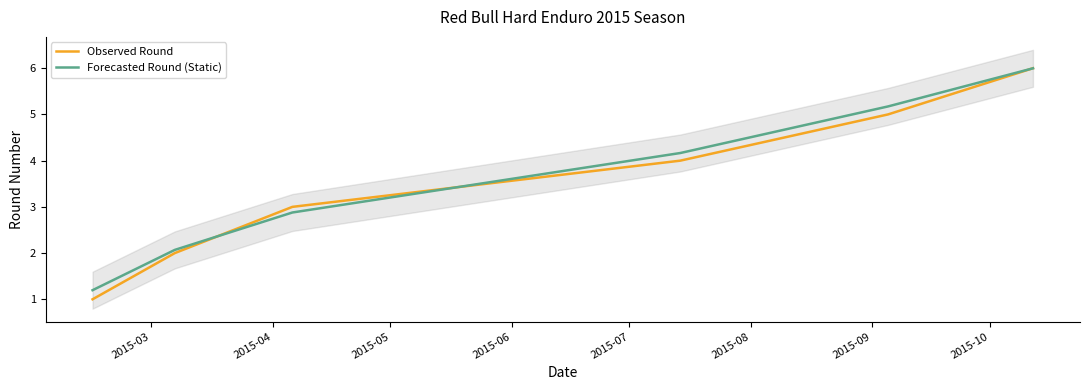

What is the minimum value for Forecasted Round (Static)?

1.2